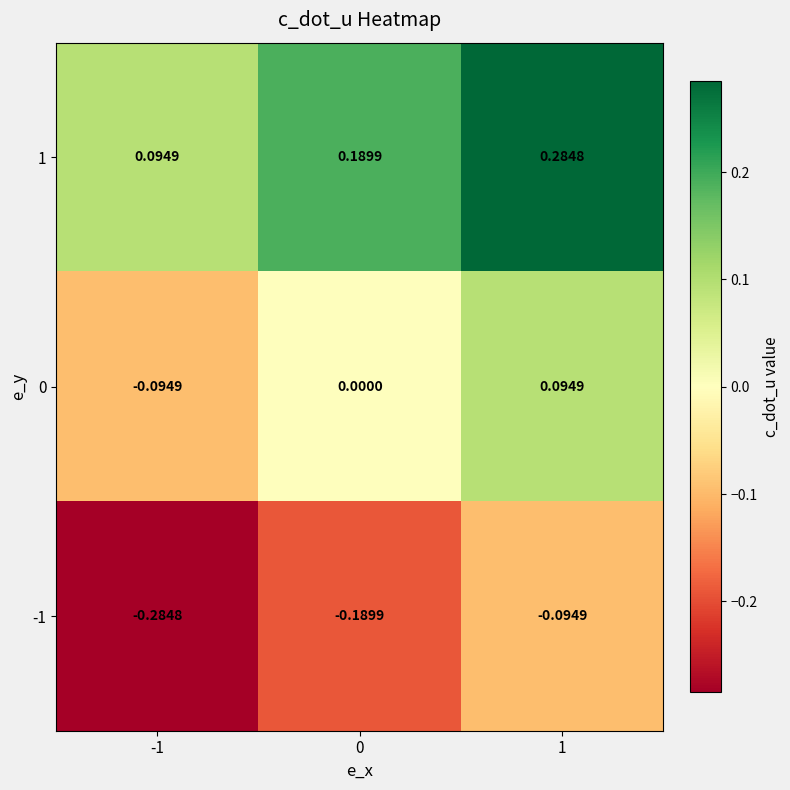

Is the value of 0 at 1 greater than the value of 1 at 1?

No